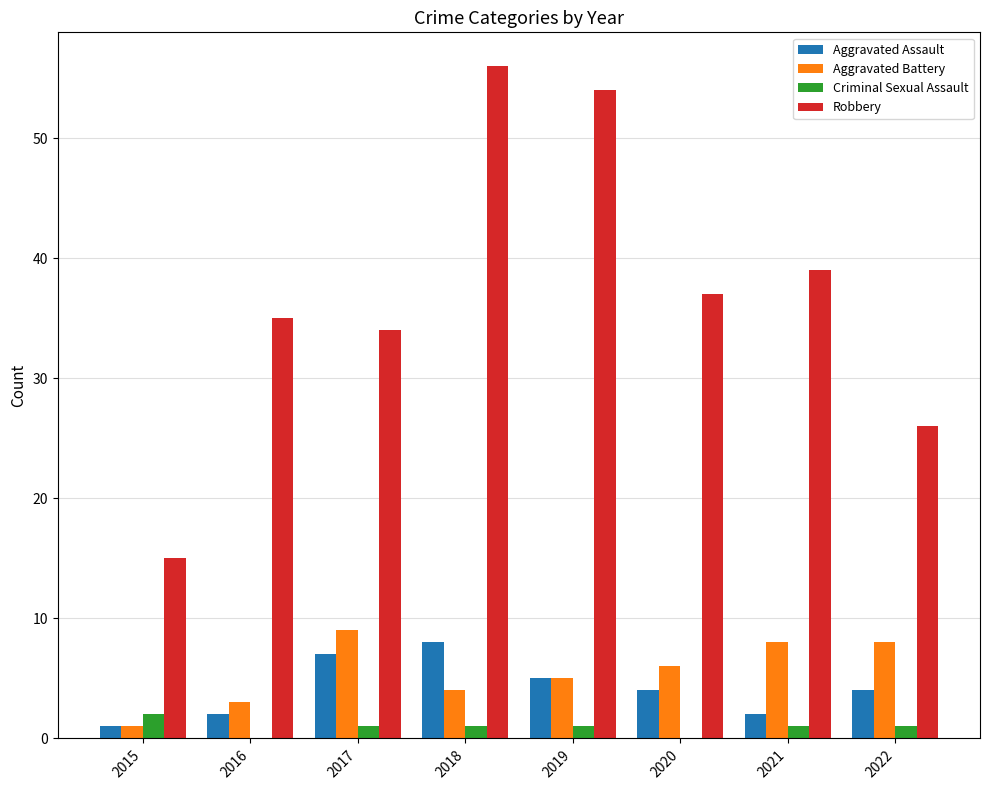

What is the maximum value for Robbery?

56